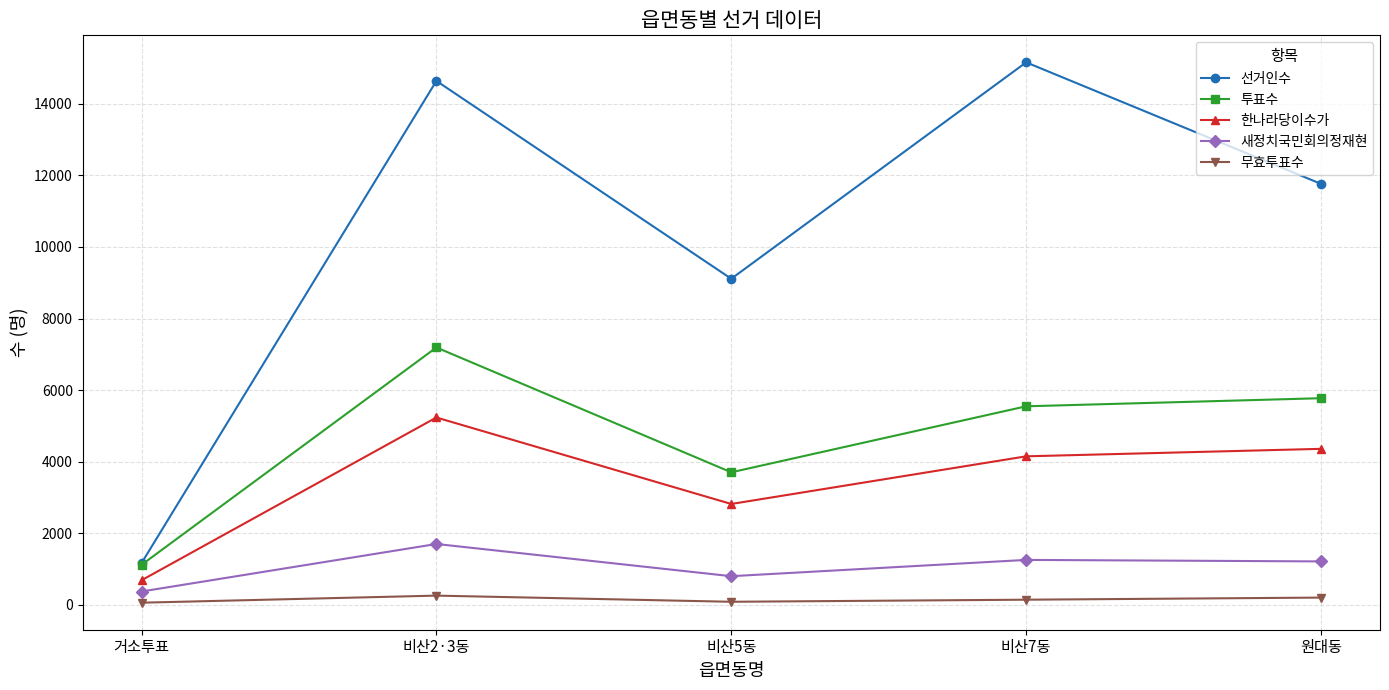

True or false: 선거인수 has more than 1 points higher than both neighbors.

True